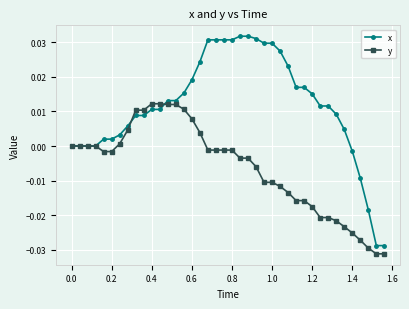

Rank the series by their maximum value, from highest to lowest.

x, y